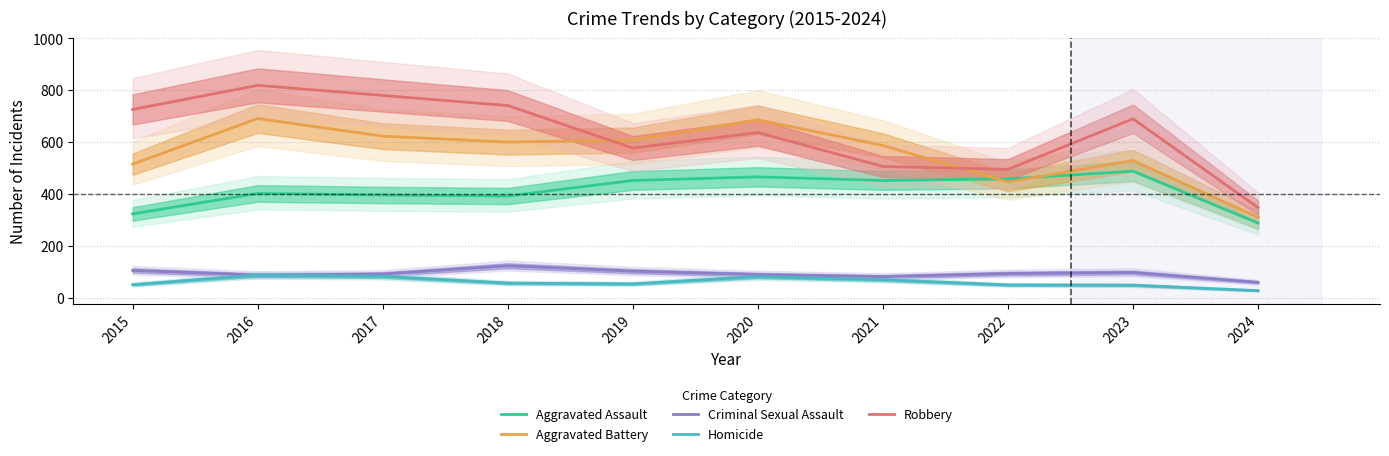

What is the total value across all series at 2024?

1031